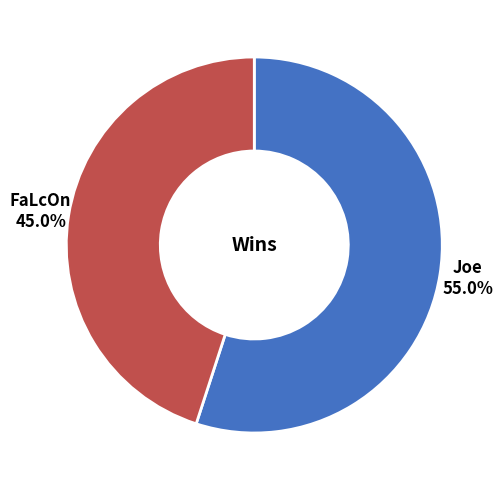

Is there a majority slice in this chart?

Yes